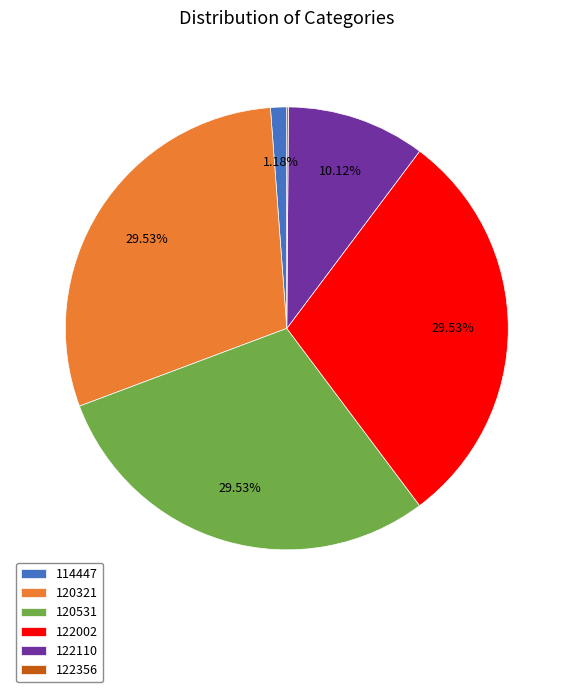

Is there a majority slice in this chart?

No